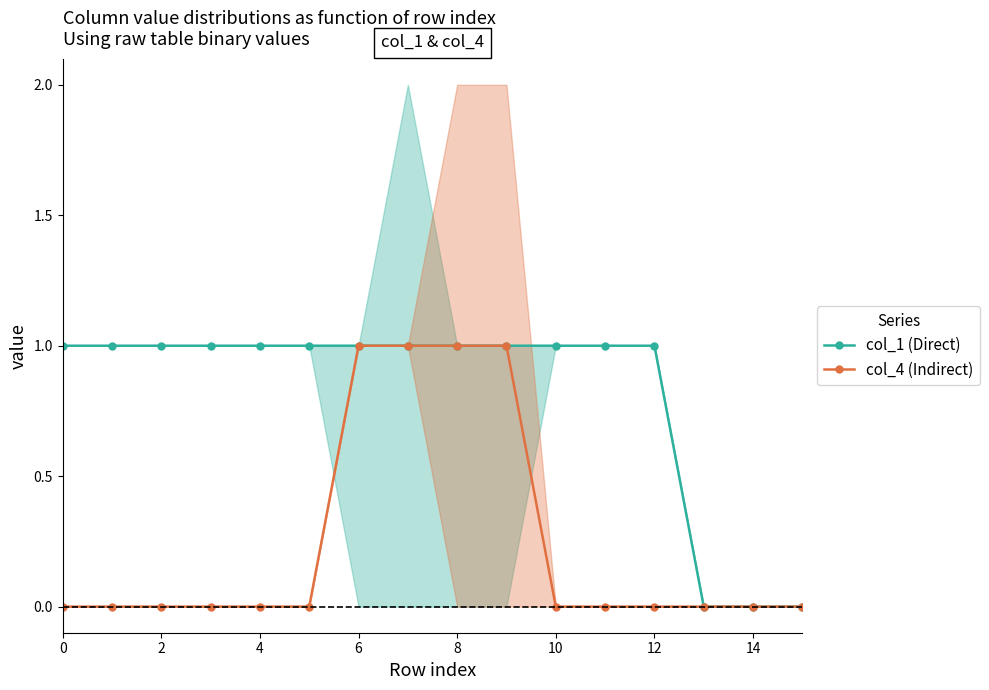

The col_1 (Direct) series shows 2 at 8. True or false?

False